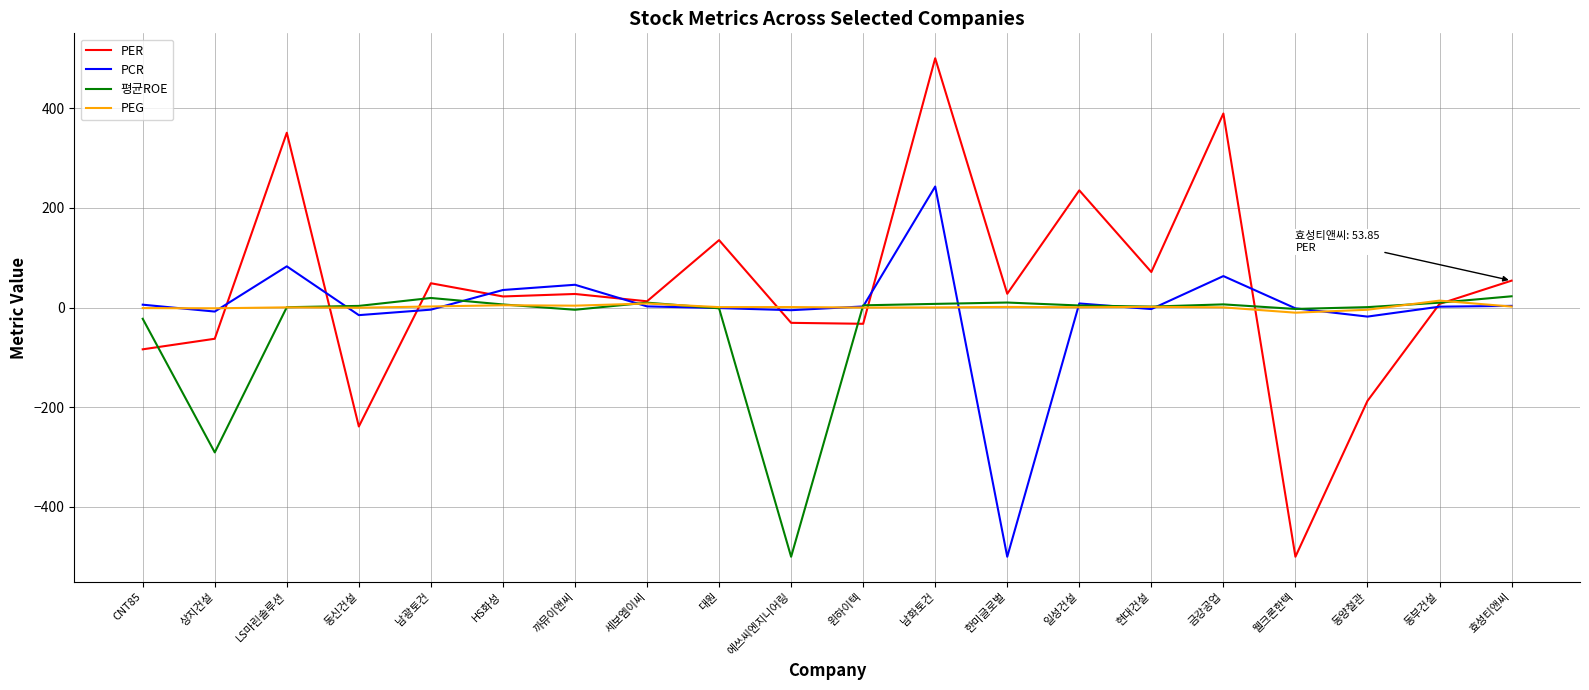

What is the difference between the PEG values at 웰크론한텍 and 대원?

11.1